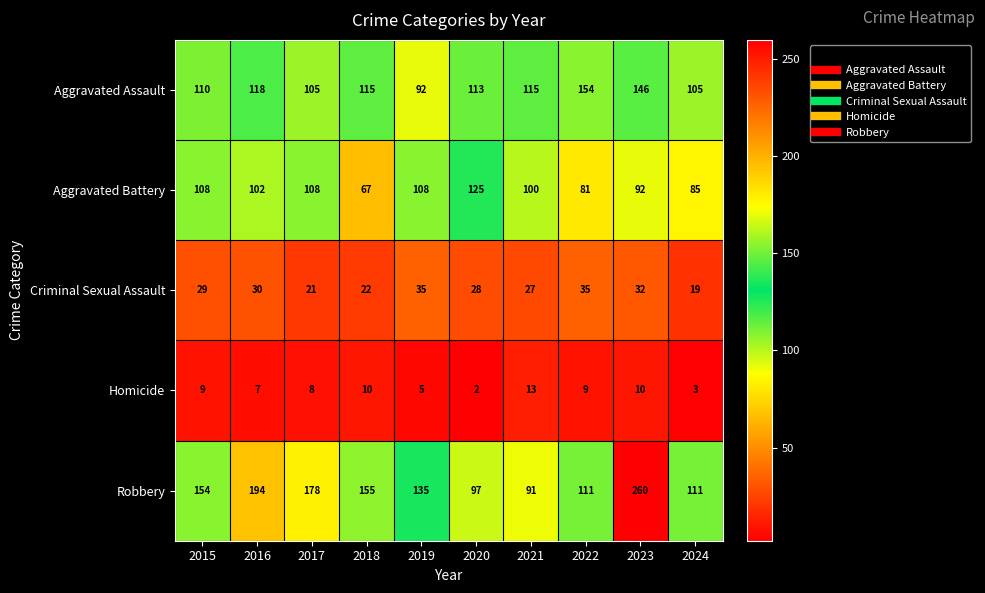

What is the difference between the maximum and minimum values in the Aggravated Assault series?

62